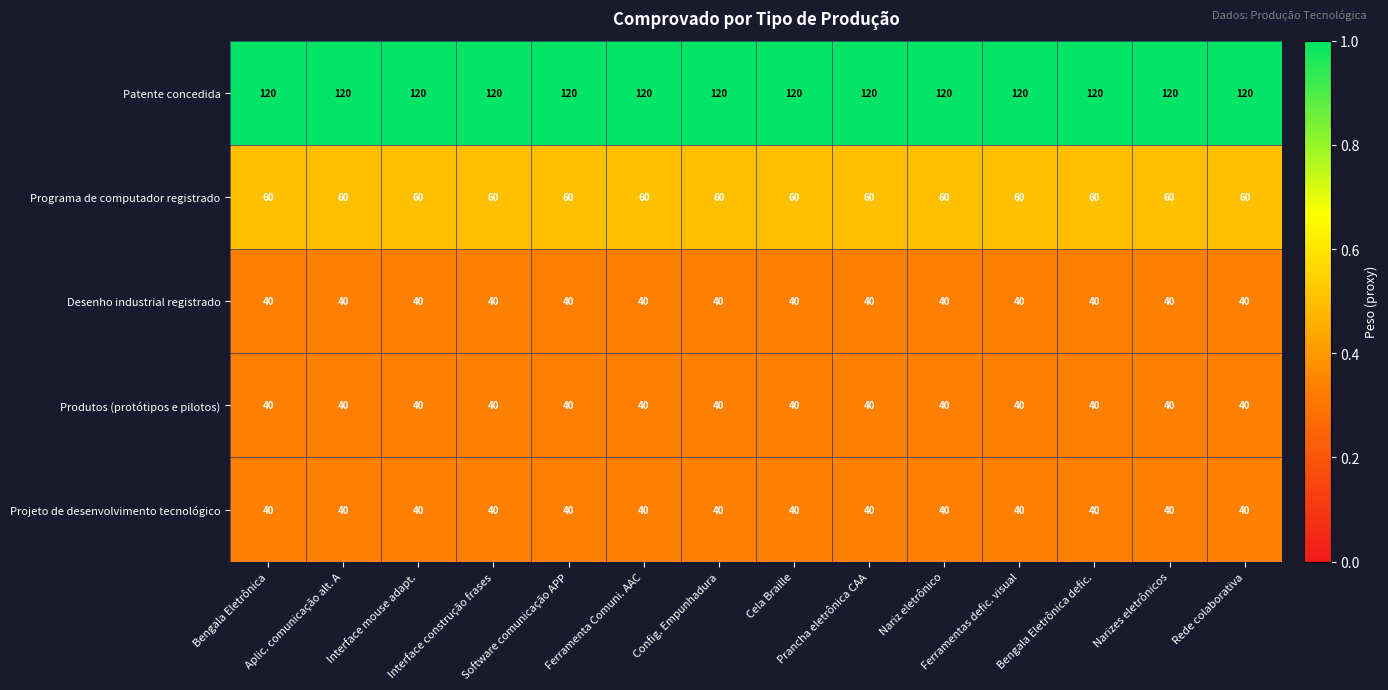

What is the maximum value for Desenho industrial registrado?

40